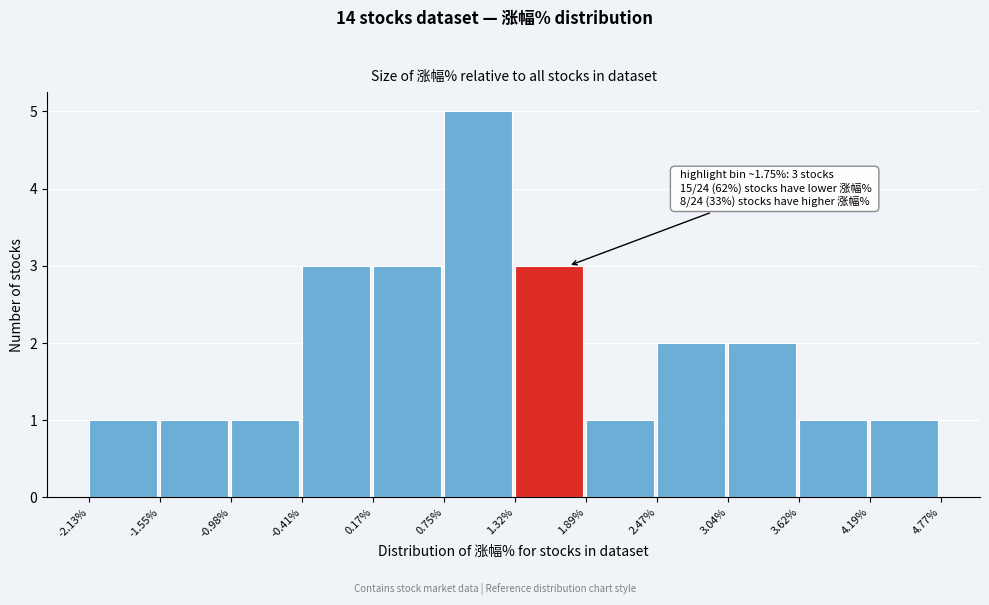

Which range on the x-axis has the tallest bar?

0.75% to 1.32%